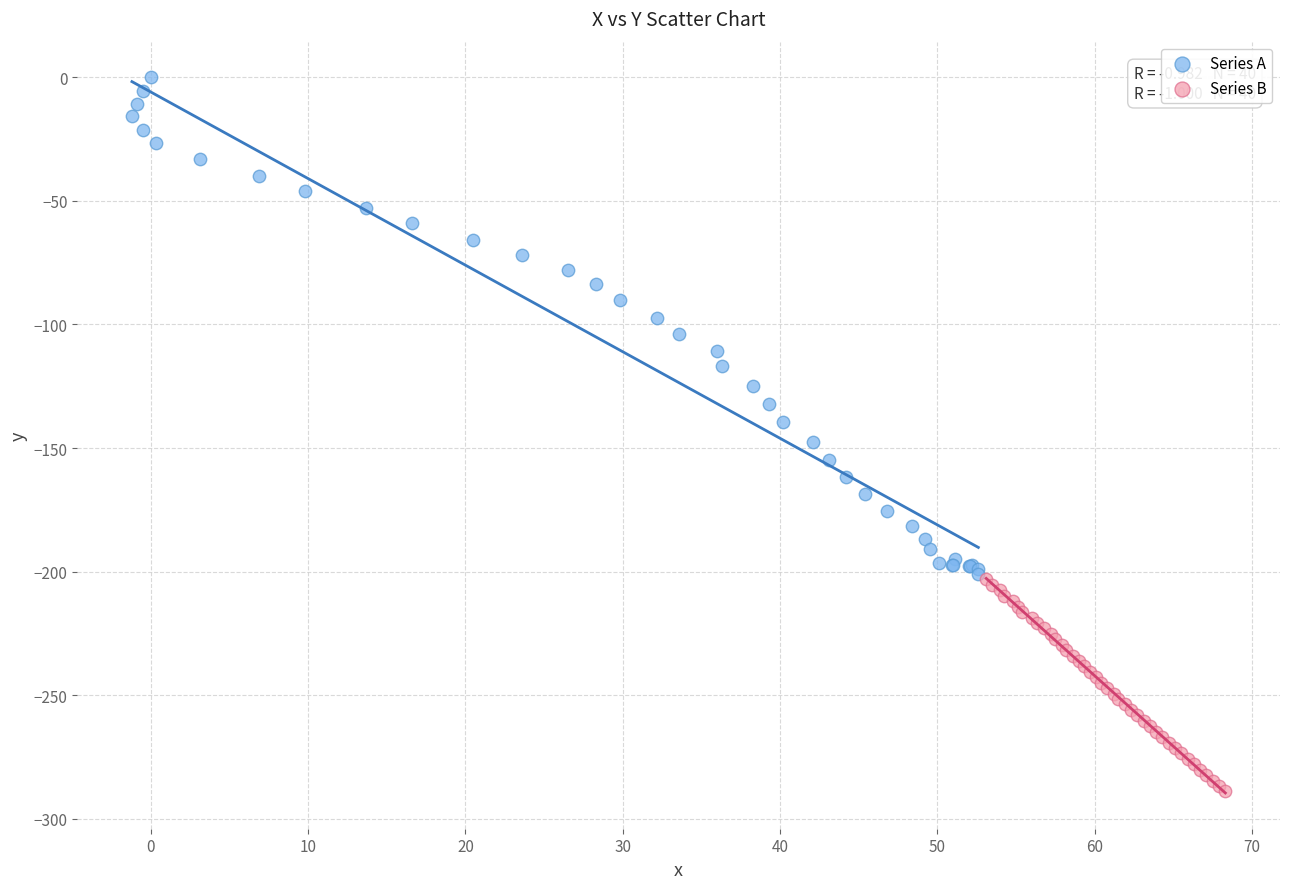

Which series has the largest Y range (max minus min)?

Series A